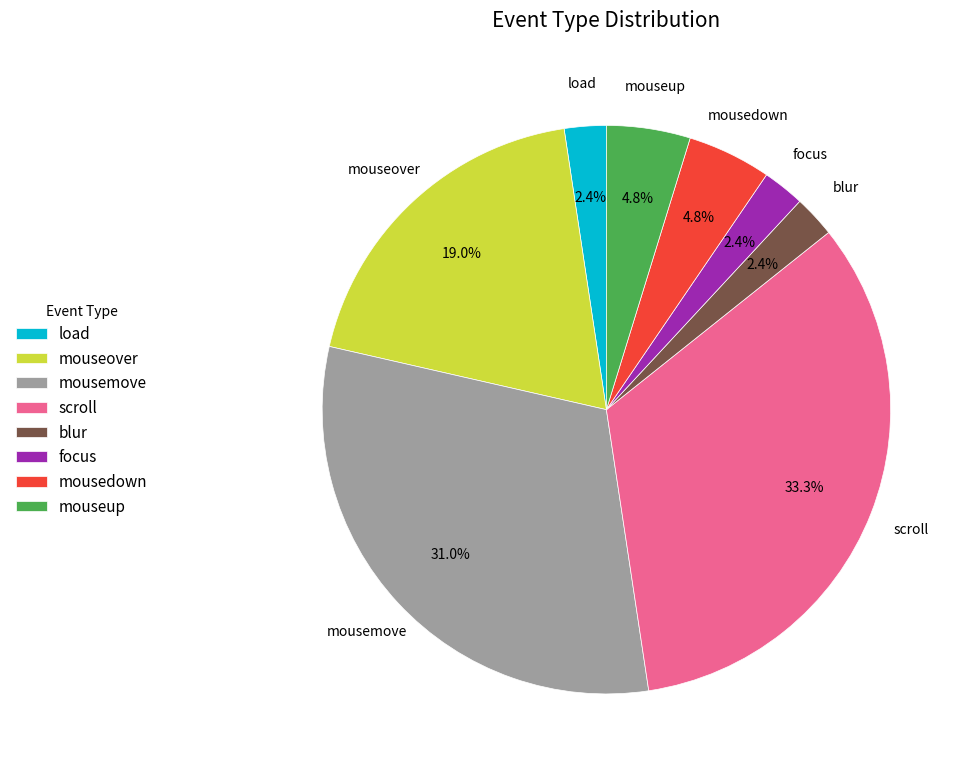

Approximately how many times larger is the value at load compared to mouseover?

0.1